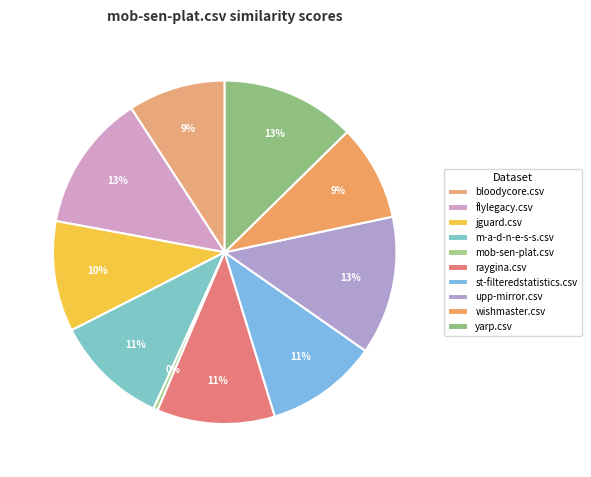

Which slice is the largest?

upp-mirror.csv